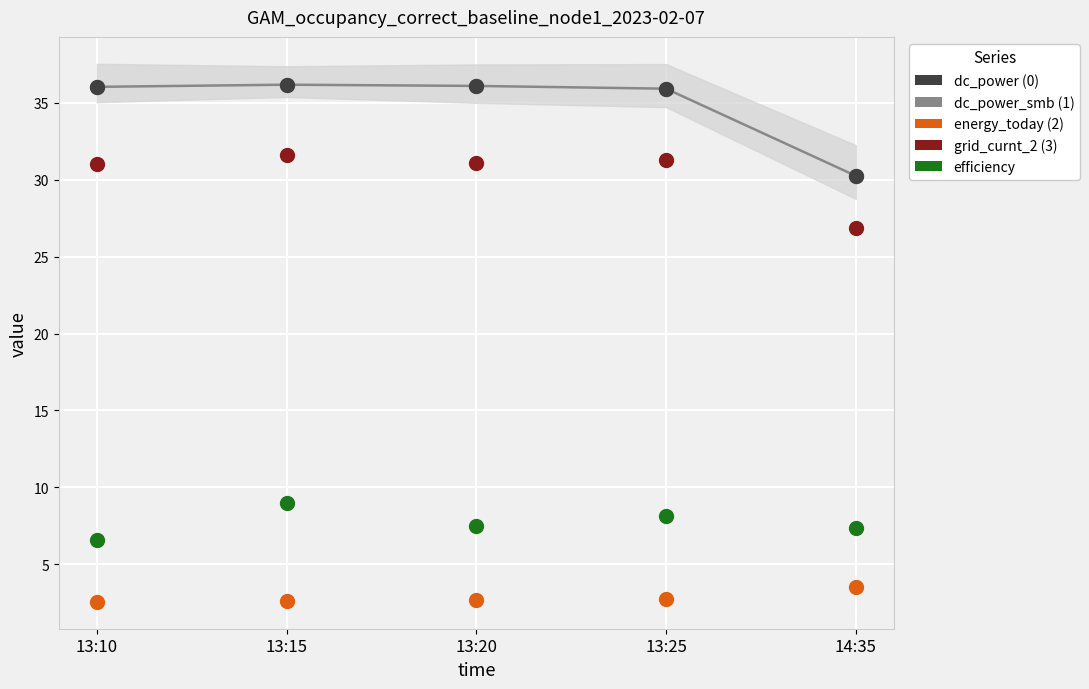

Which series has the widest spread of Y values?

dc_power_smb